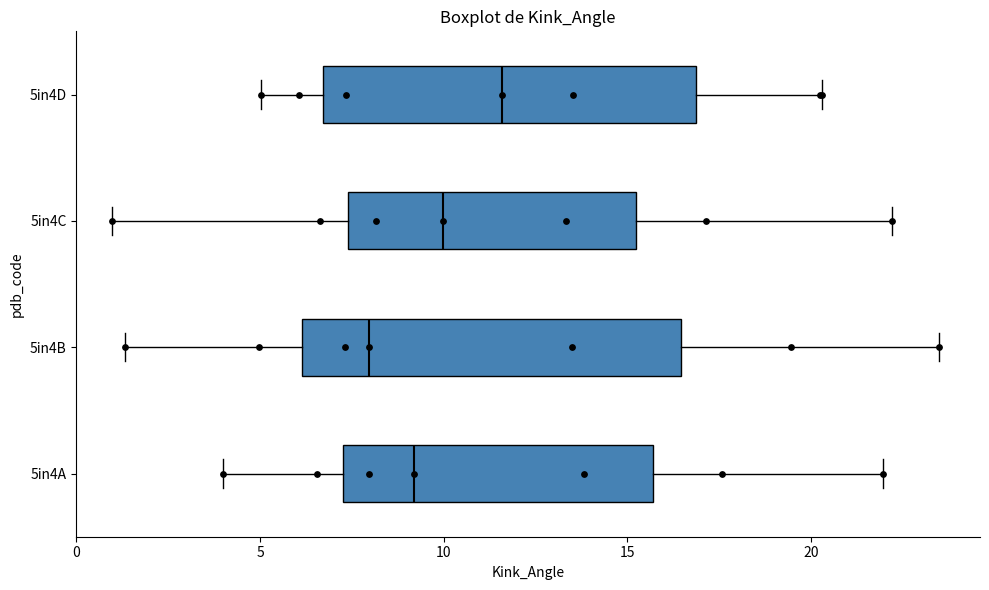

Reading bottom to top, read every box against the x-axis: the position of its median line, the range the box covers, and the ends of its whiskers. The values are not printed on the chart, so give them approximately, as read against the axis.

5in4A: median 9.0, box 7.5 to 15.5, whiskers 4.0 to 22.0
5in4B: median 8.0, box 6.0 to 16.5, whiskers 1.5 to 23.5
5in4C: median 10.0, box 7.5 to 15.0, whiskers 1.0 to 22.0
5in4D: median 11.5, box 6.5 to 17.0, whiskers 5.0 to 20.5